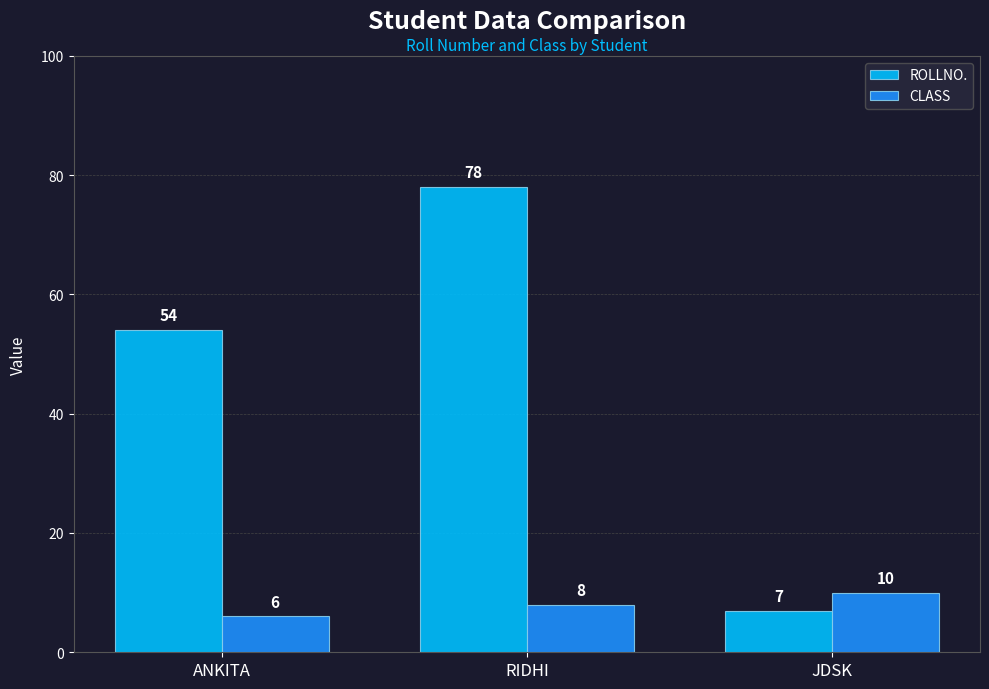

What is the total value across all series at RIDHI?

86